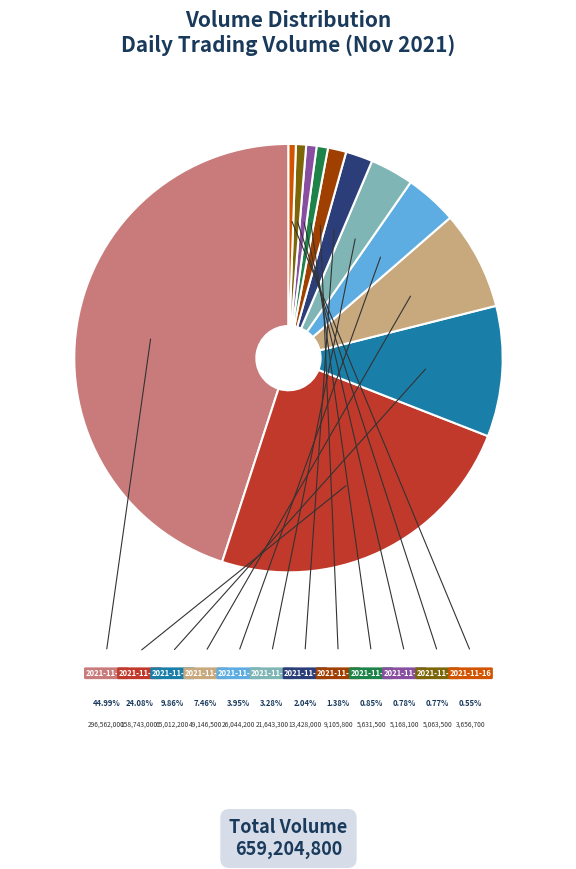

Does any single category account for the majority?

No